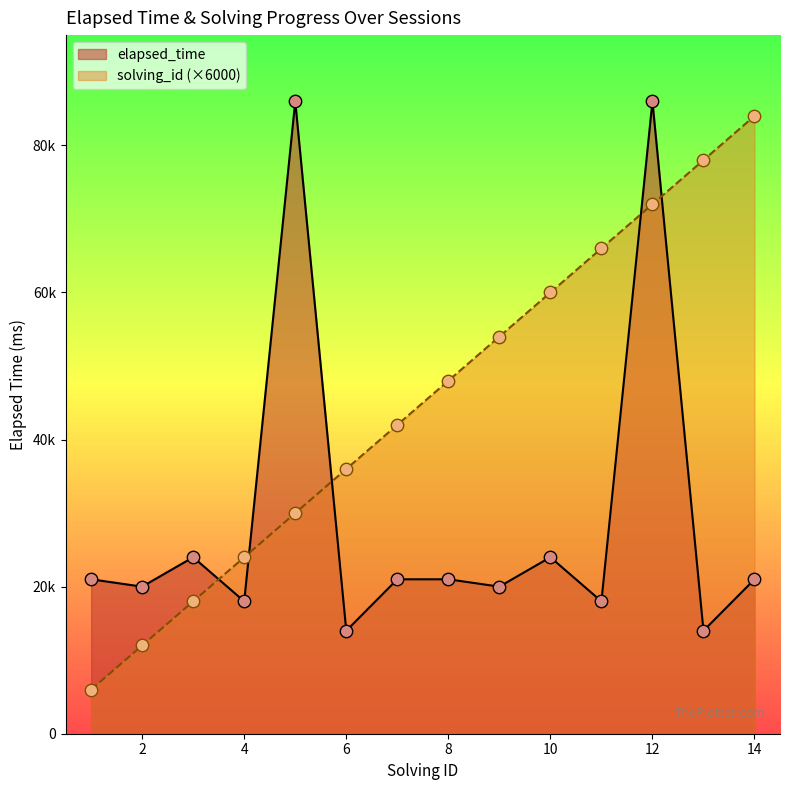

Which has a higher value, 7 or 9?

7